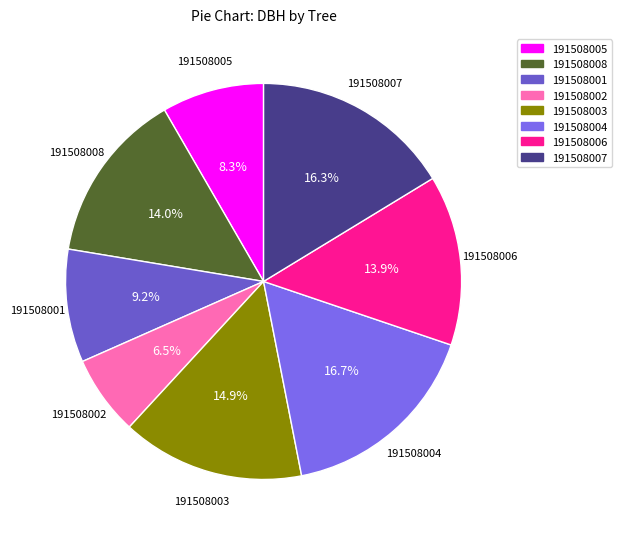

Is there any slice that represents more than half of the pie?

No